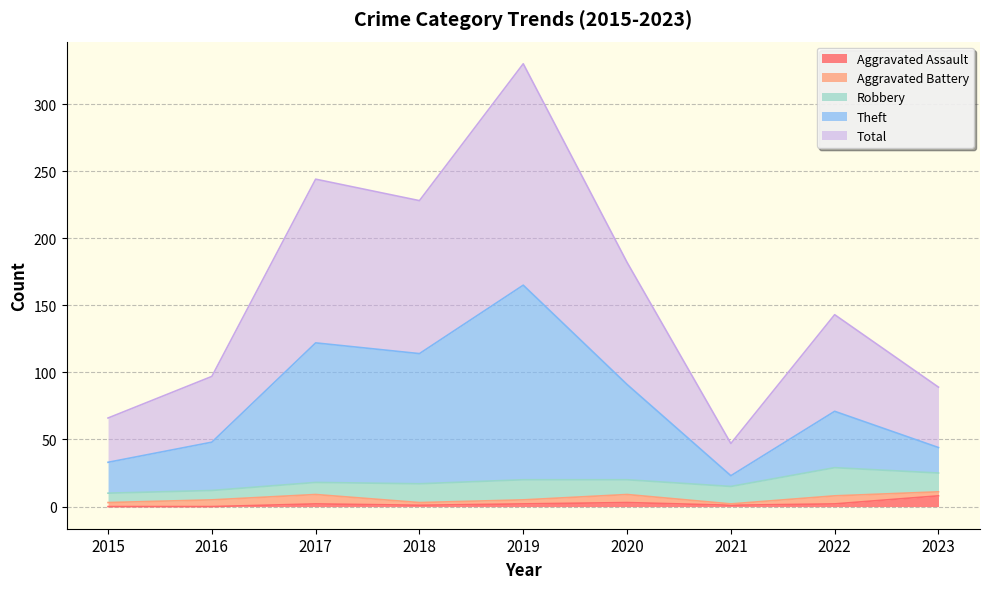

The value of Aggravated Assault at 2023 is 8. True or false?

True